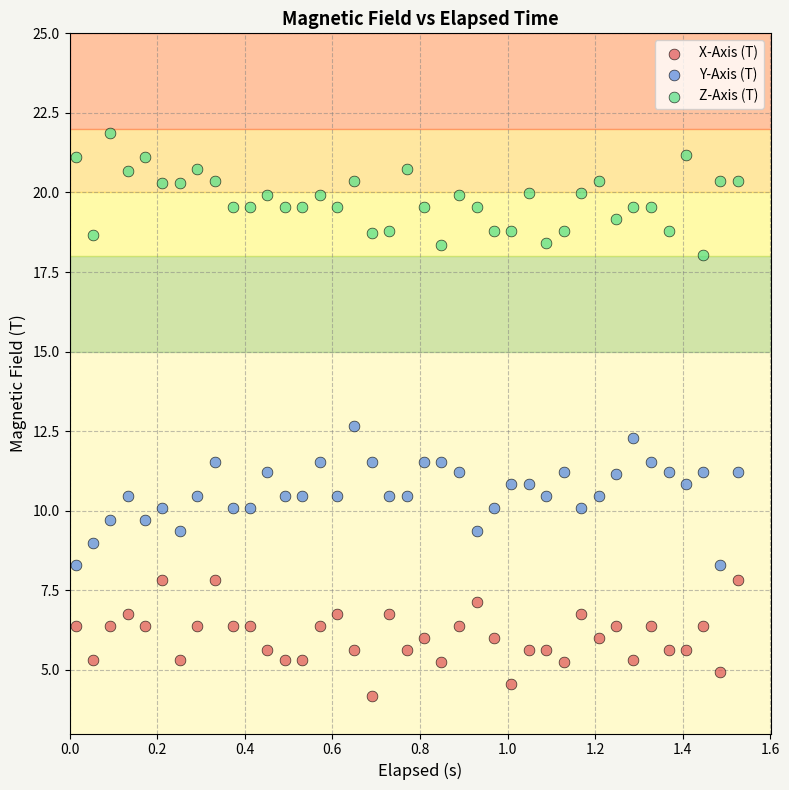

Which series contains the lowest Y value?

X-Axis (T)